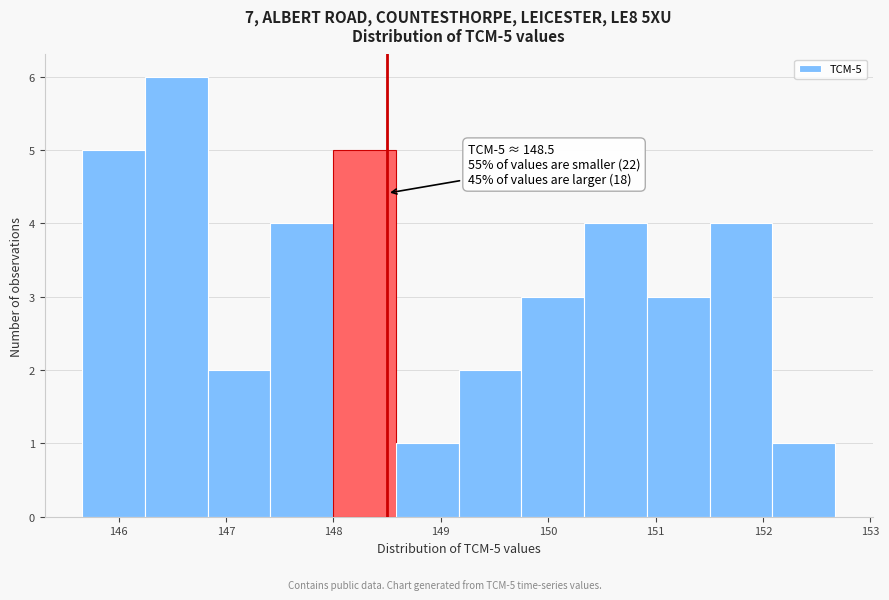

Which range on the x-axis has the tallest bar?

146.2 to 146.8